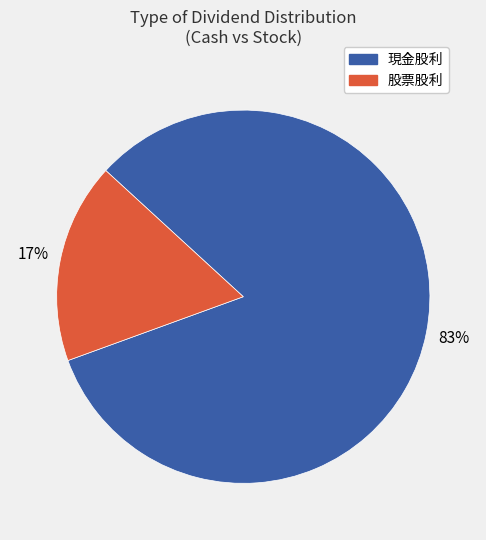

To the nearest percent, what is the average slice percentage?

50%